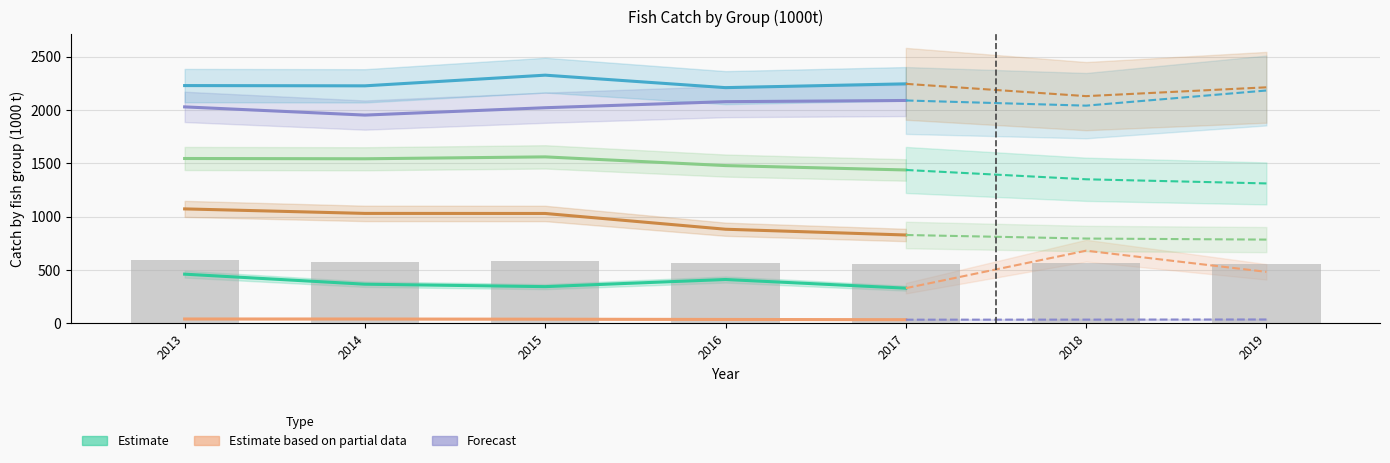

How many values in the Herrings, sardines, anchovies series are below 2228?

2